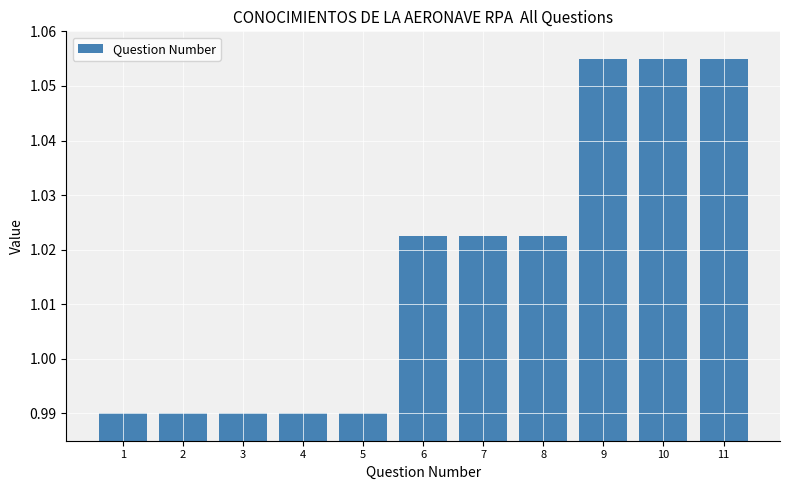

Where does the data first go above 1?

6